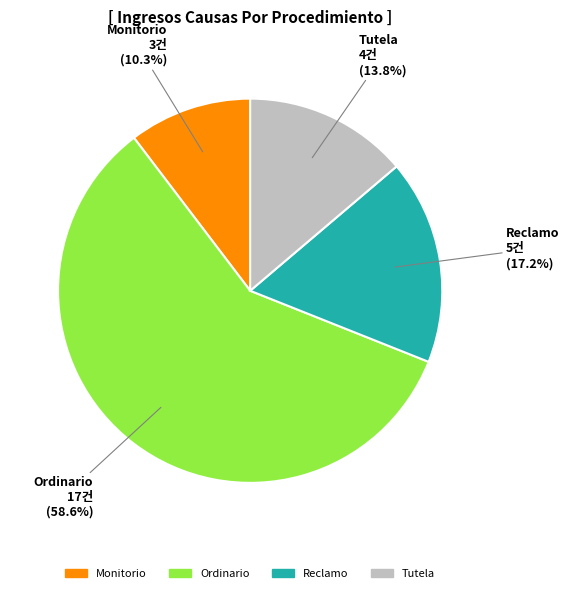

To the nearest percent, what is the average slice percentage?

25%